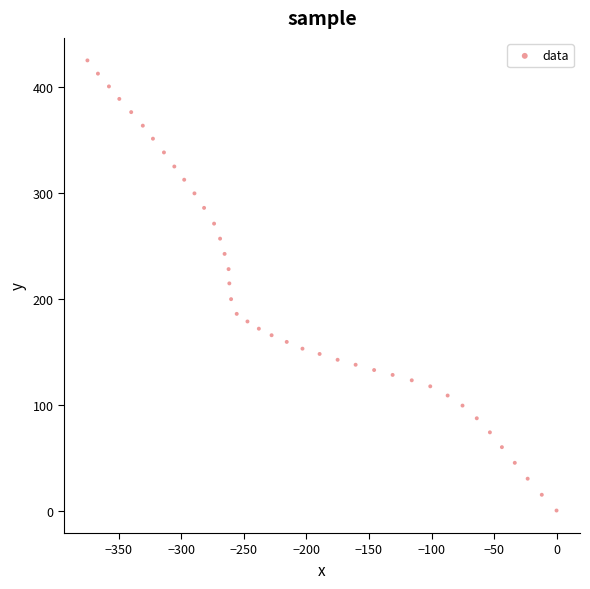

What is the range of Y values (max minus min)?

425.5